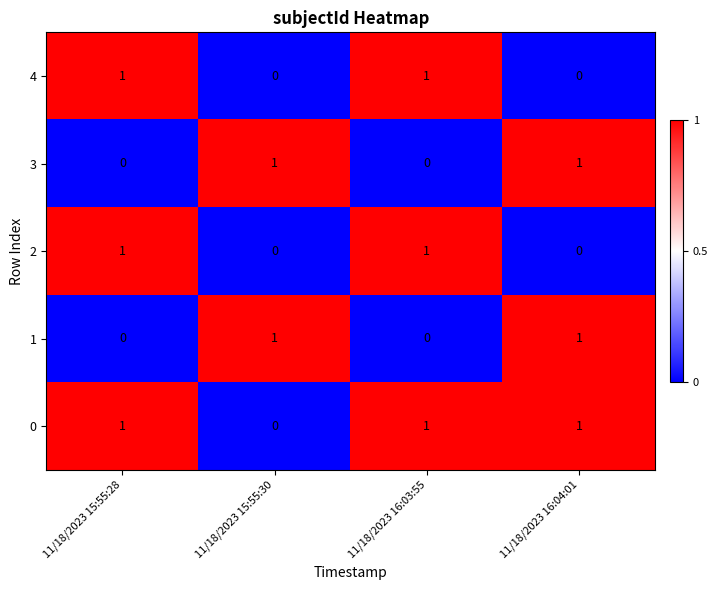

How many series are shown in this chart?

5